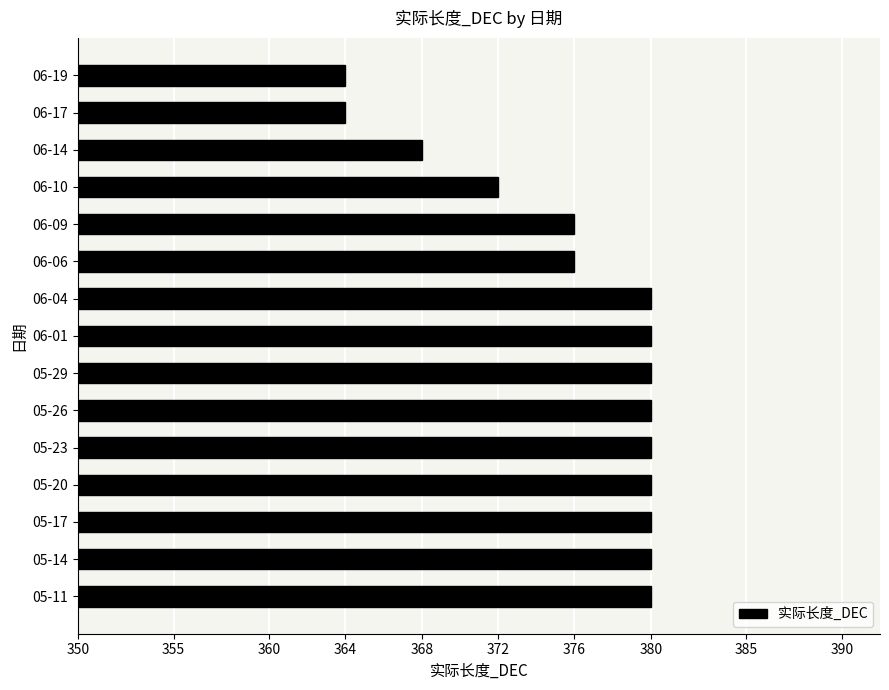

What is the change in value from 06-09 to 06-10?

-4